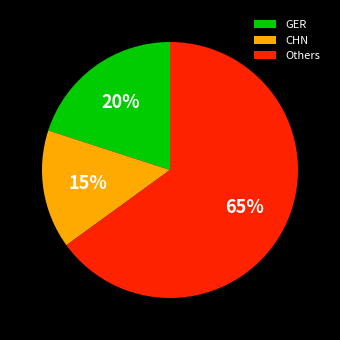

What is the majority slice?

Others